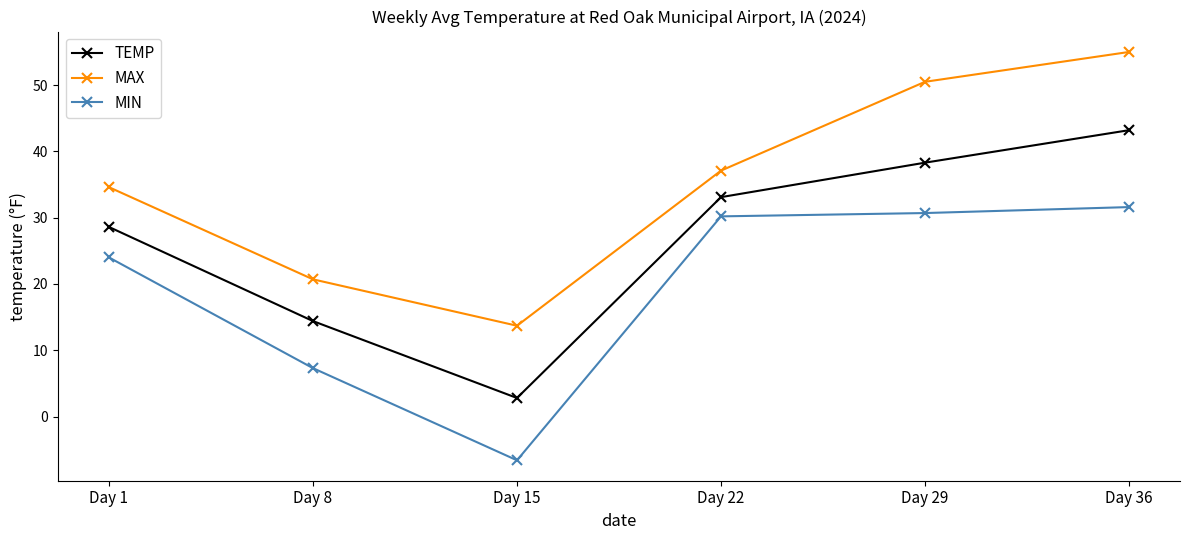

What is the spread (max minus min) of values at Day 8?

13.4